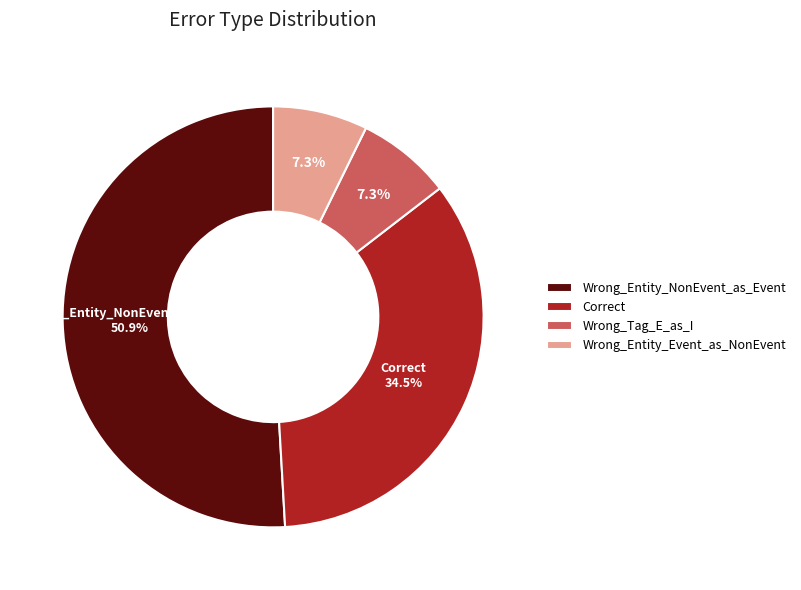

The Wrong_Entity_NonEvent_as_Event slice represents 37% of the pie. True or false?

False